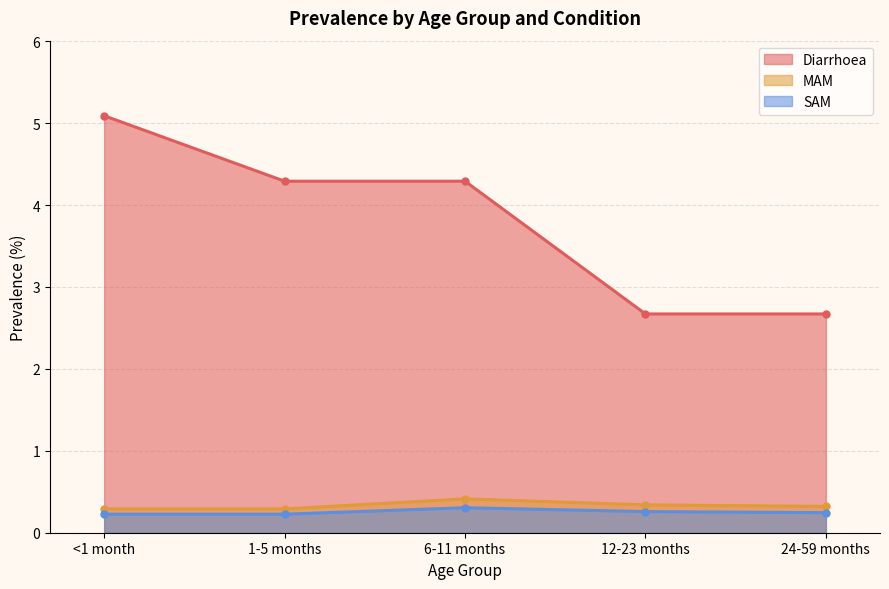

What is the label of the 2nd point from the right?

12-23 months